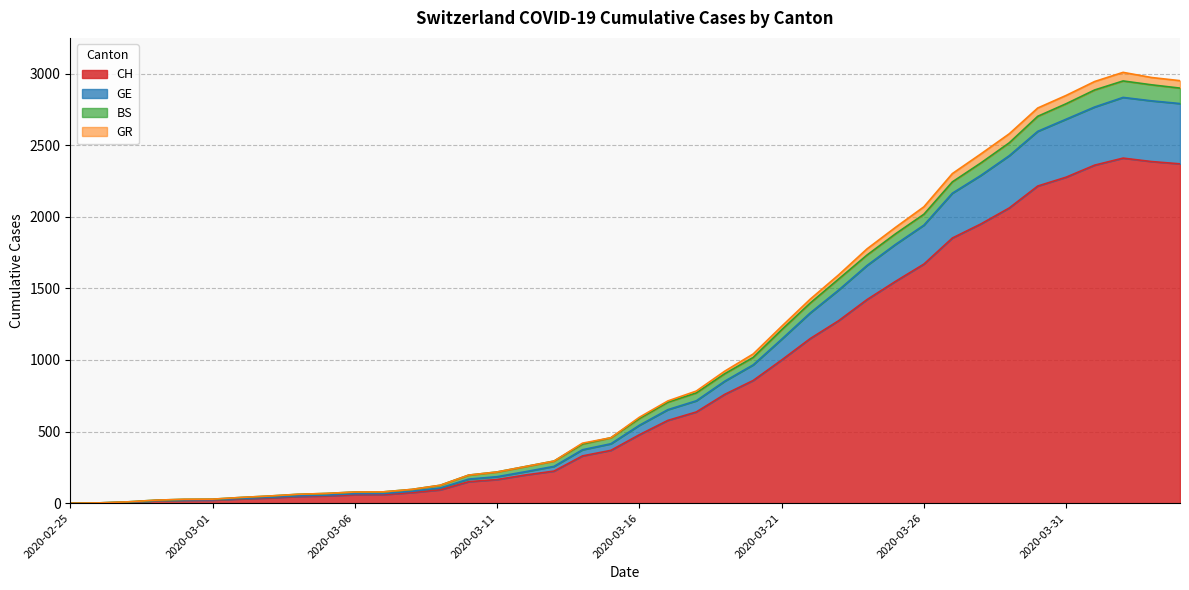

List the labels in order of CH value, largest first.

2020-04-02, 2020-04-03, 2020-04-04, 2020-04-01, 2020-03-31, 2020-03-30, 2020-03-29, 2020-03-28, 2020-03-27, 2020-03-26, 2020-03-25, 2020-03-24, 2020-03-23, 2020-03-22, 2020-03-21, 2020-03-20, 2020-03-19, 2020-03-18, 2020-03-17, 2020-03-16, 2020-03-15, 2020-03-14, 2020-03-13, 2020-03-12, 2020-03-11, 2020-03-10, 2020-03-09, 2020-03-08, 2020-03-07, 2020-03-06, 2020-03-05, 2020-03-04, 2020-03-03, 2020-03-02, 2020-03-01, 2020-02-29, 2020-02-28, 2020-02-27, 2020-02-26, 2020-02-25